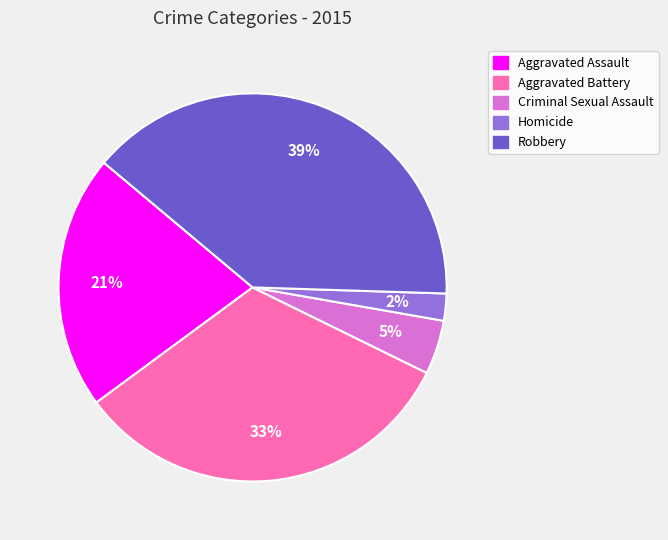

Is Aggravated Assault the majority of the pie?

No